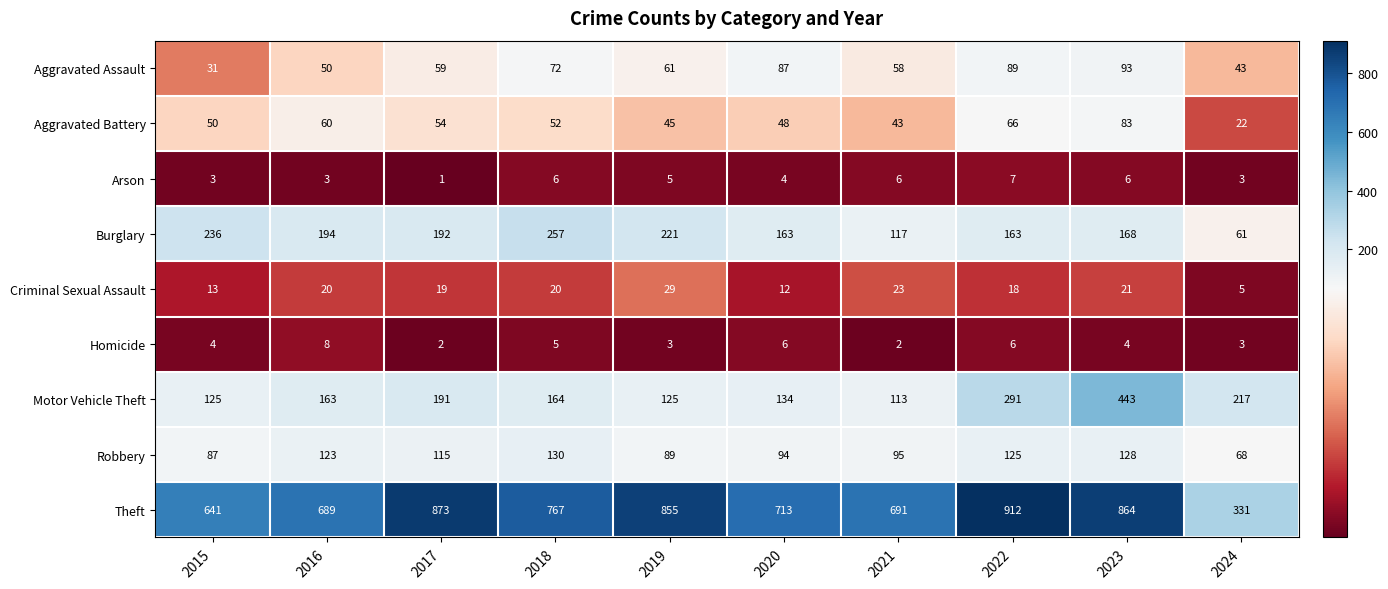

What is the total value across all series at 2022?

1677